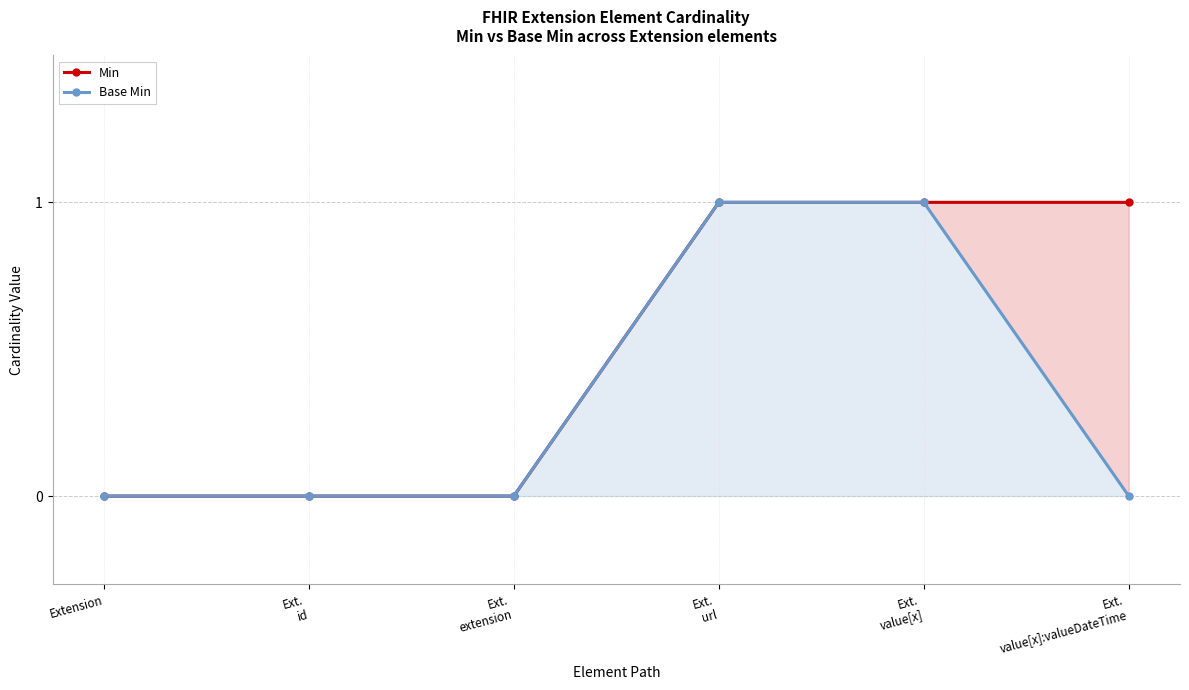

What is the label of the 4th point from the right?

Ext.
extension